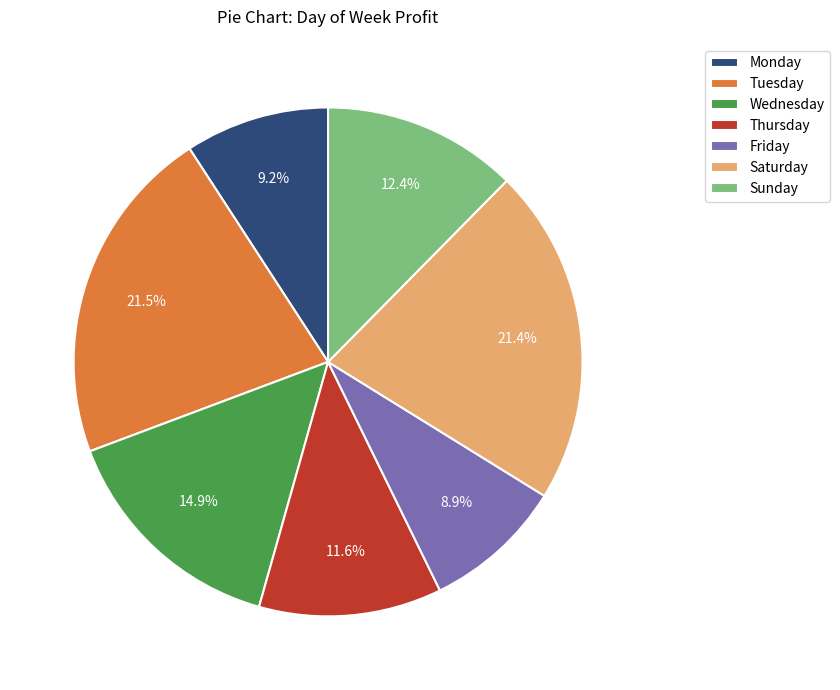

To the nearest percent, what is the average slice percentage?

14%